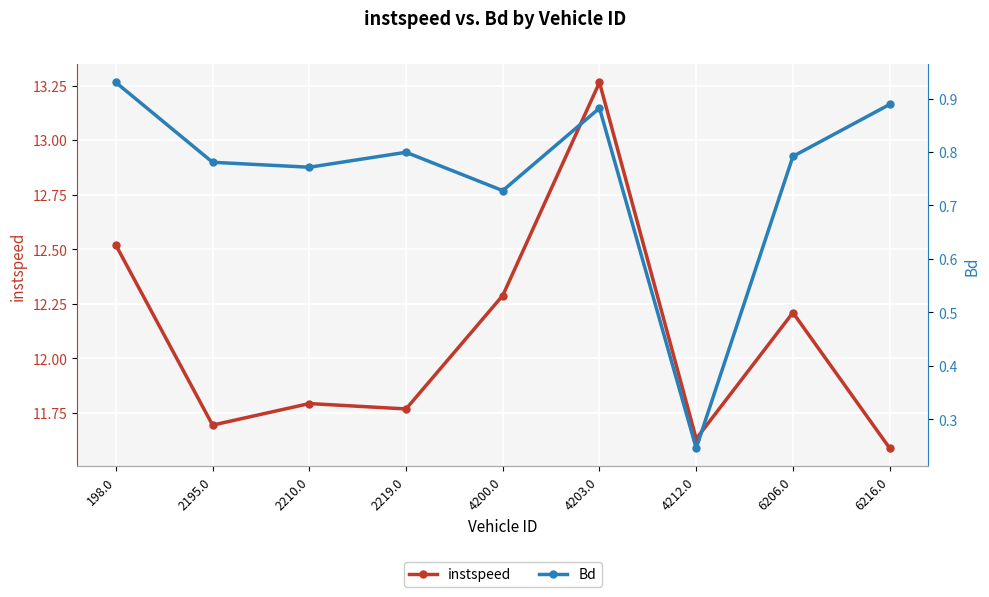

Between 2219.0 and 198.0, which is larger?

198.0